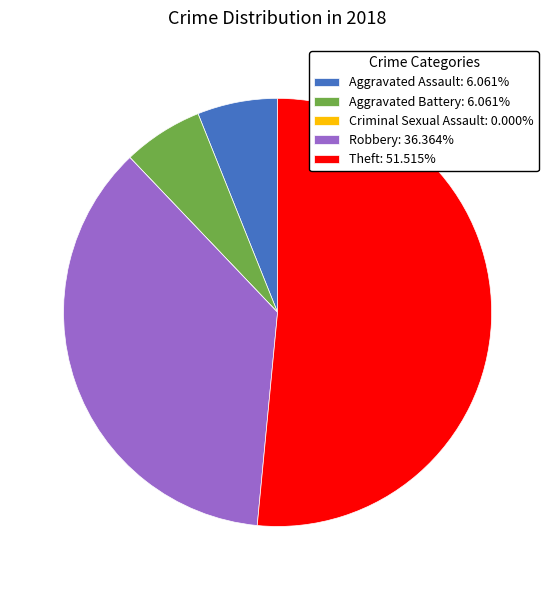

Is the sum of Theft: 51.515% and Robbery: 36.364% greater than half?

Yes